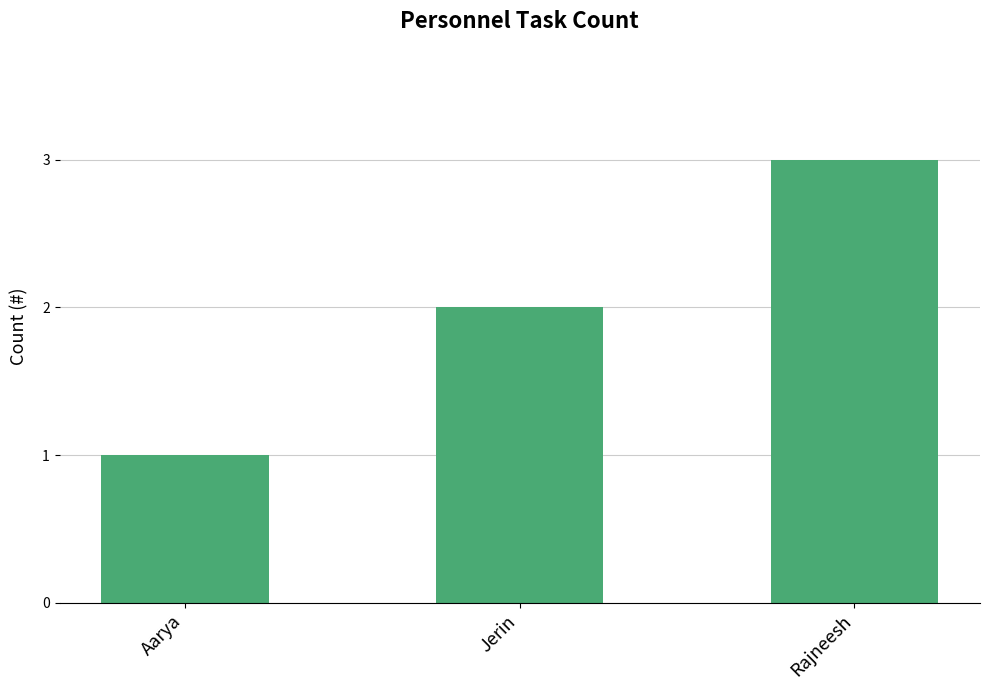

The value at Rajneesh is 3. True or false?

True